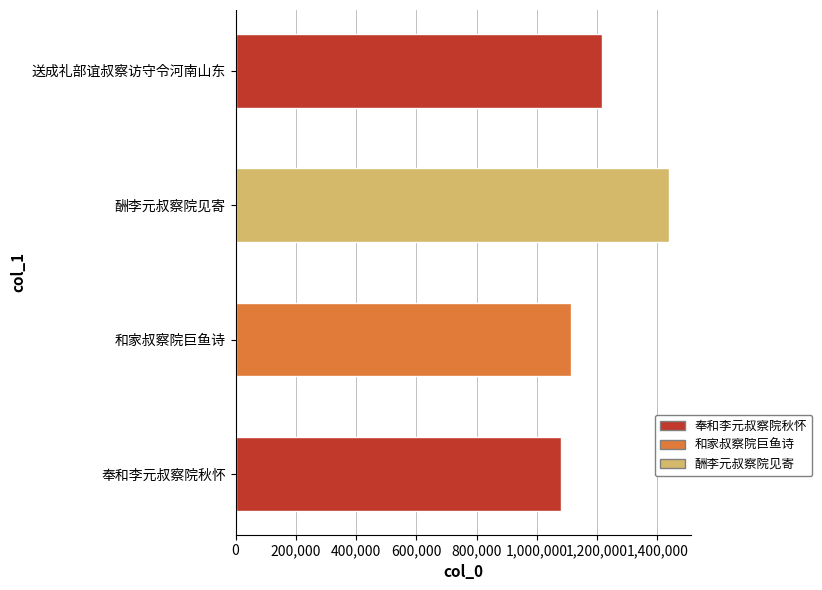

Reading top to bottom, extract all data points from this chart.

送成礼部谊叔察访守令河南山东=1217160	酬李元叔察院见寄=1439402	和家叔察院巨鱼诗=1113782	奉和李元叔察院秋怀=1080434